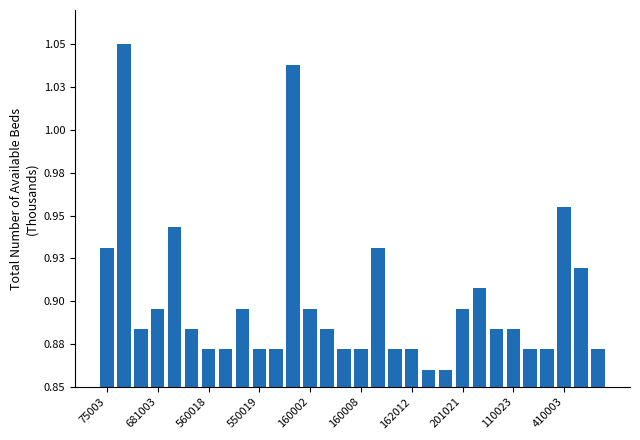

How many values are between 0 and 1?

28